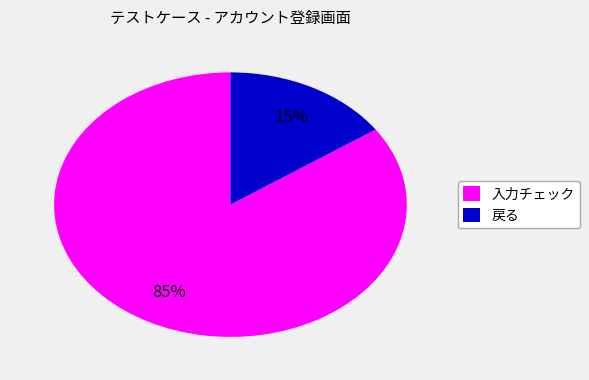

How many slices are in this pie chart?

2